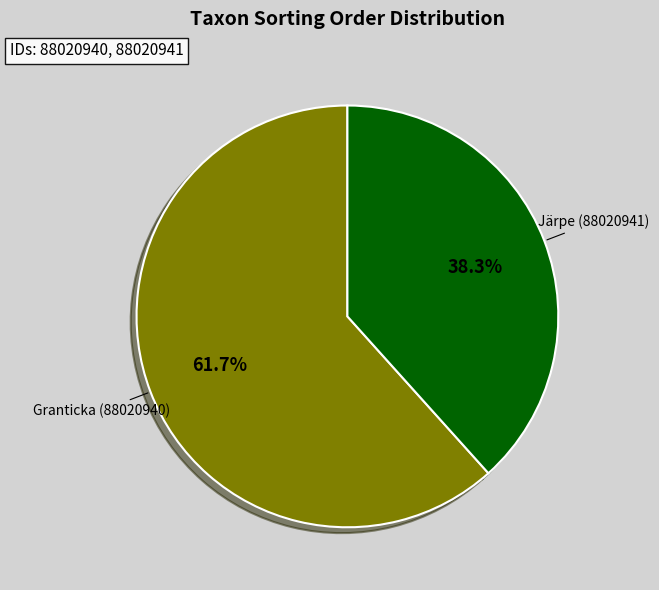

How many slices are in this pie chart?

2